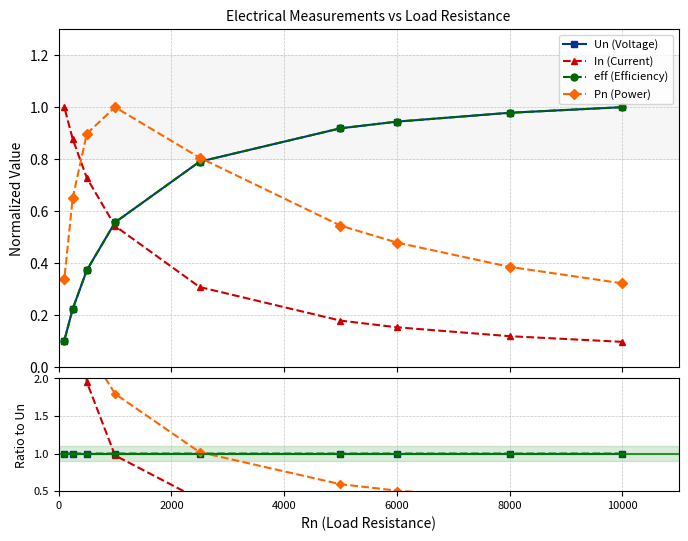

The Un (Voltage) series shows 1.7 at 6000. True or false?

False